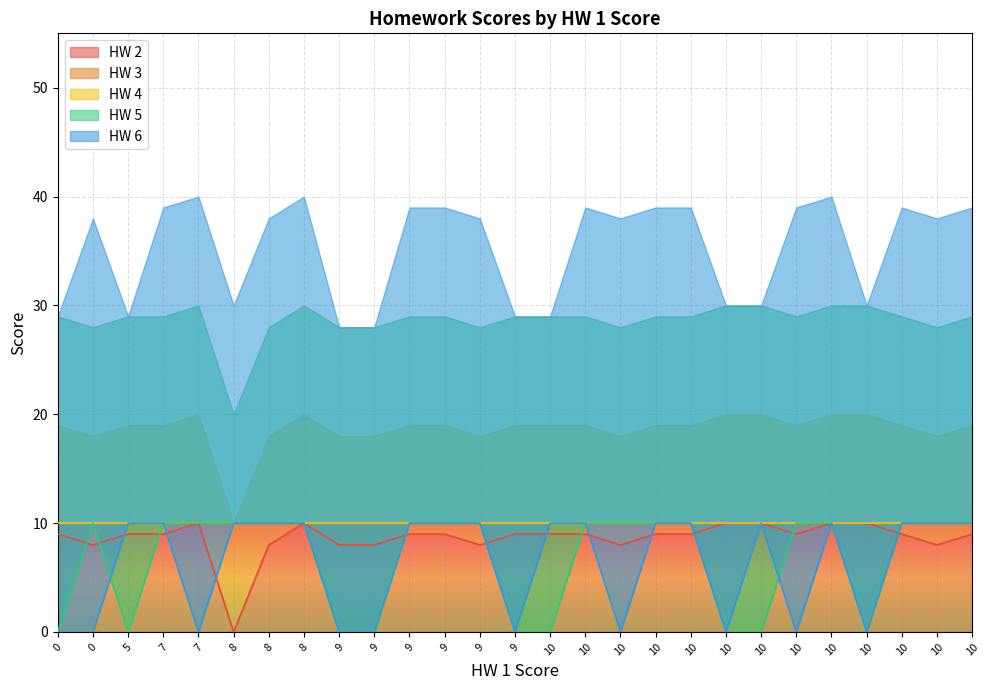

At which category is the sum across all series the highest?

10